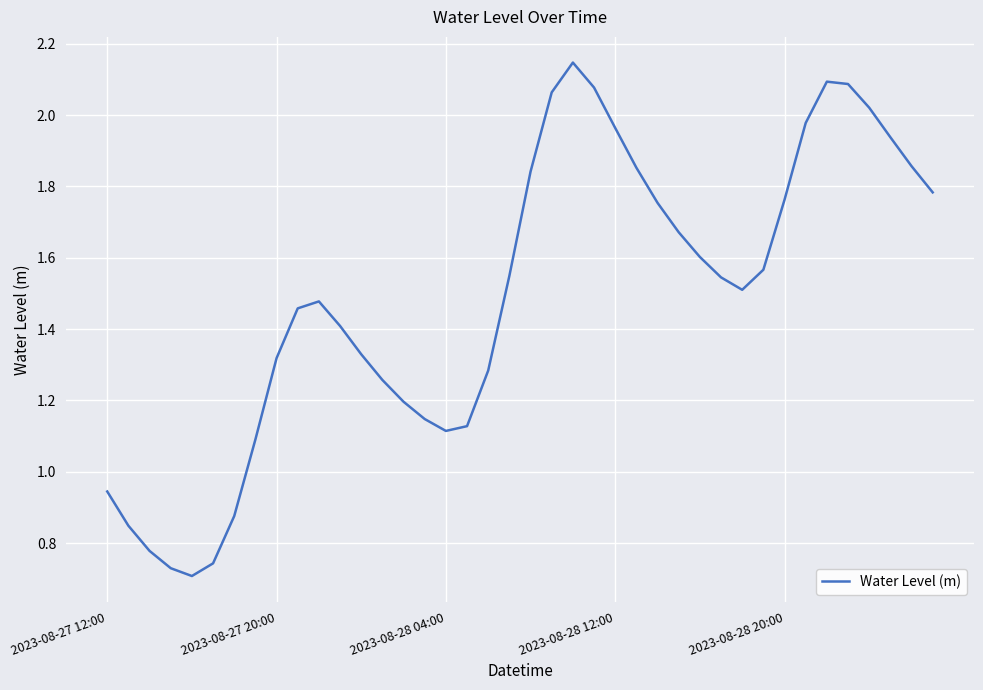

What is the difference between the maximum and minimum values?

1.4